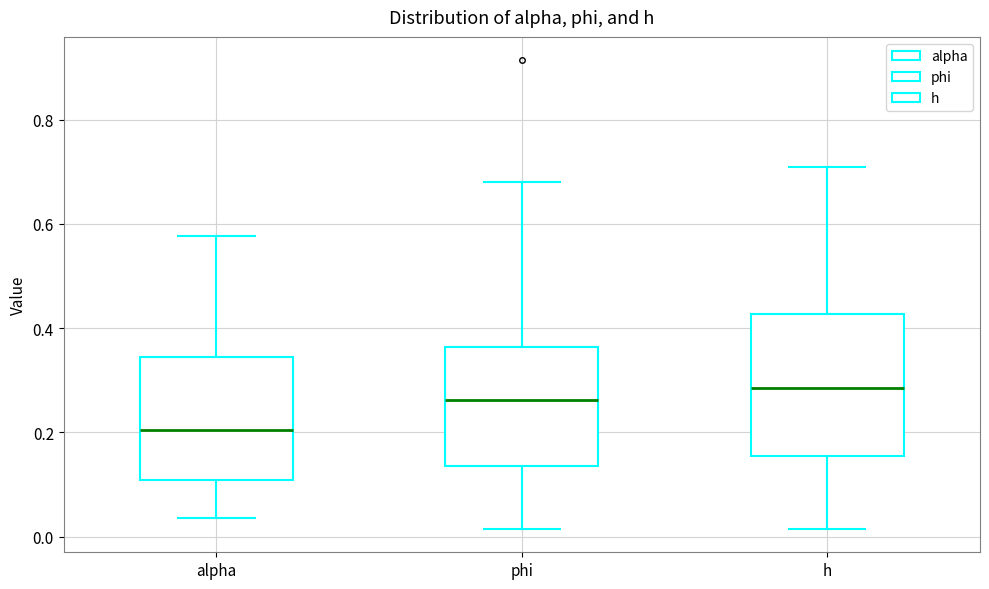

Reading left to right, transcribe this box plot: for each box, give where its median line is, the range the box spans, and where its two whiskers end, as read against the y-axis. The values are not printed on the chart, so give them approximately, as read against the axis.

alpha: median 0.20, box 0.10 to 0.34, whiskers 0.04 to 0.58
phi: median 0.26, box 0.14 to 0.36, whiskers 0.02 to 0.68
h: median 0.28, box 0.16 to 0.42, whiskers 0.02 to 0.70